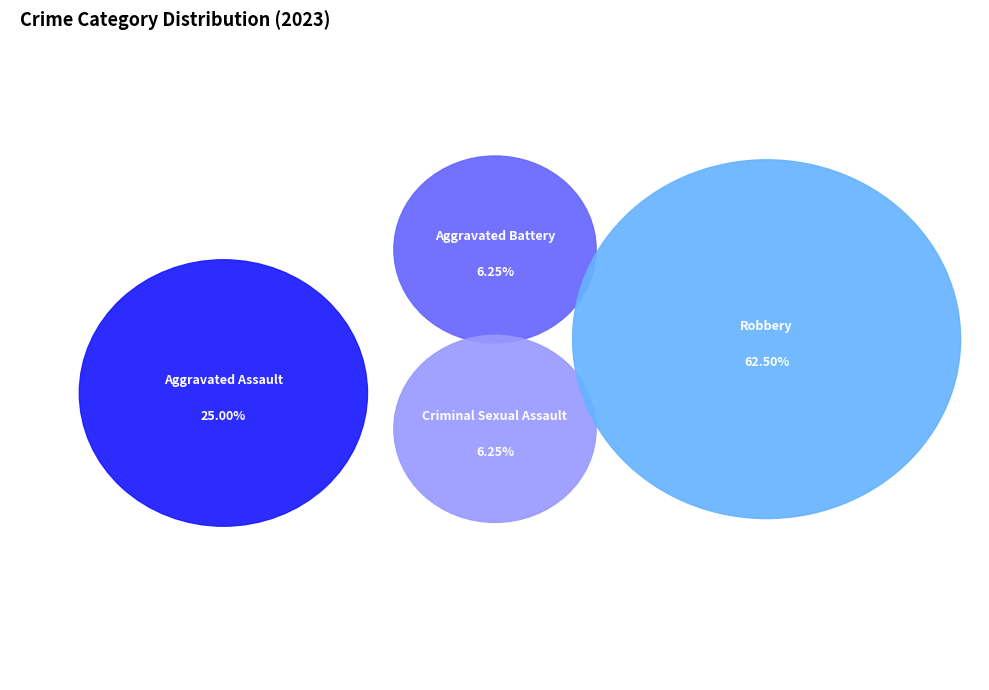

What is the largest slice in the pie chart?

Robbery